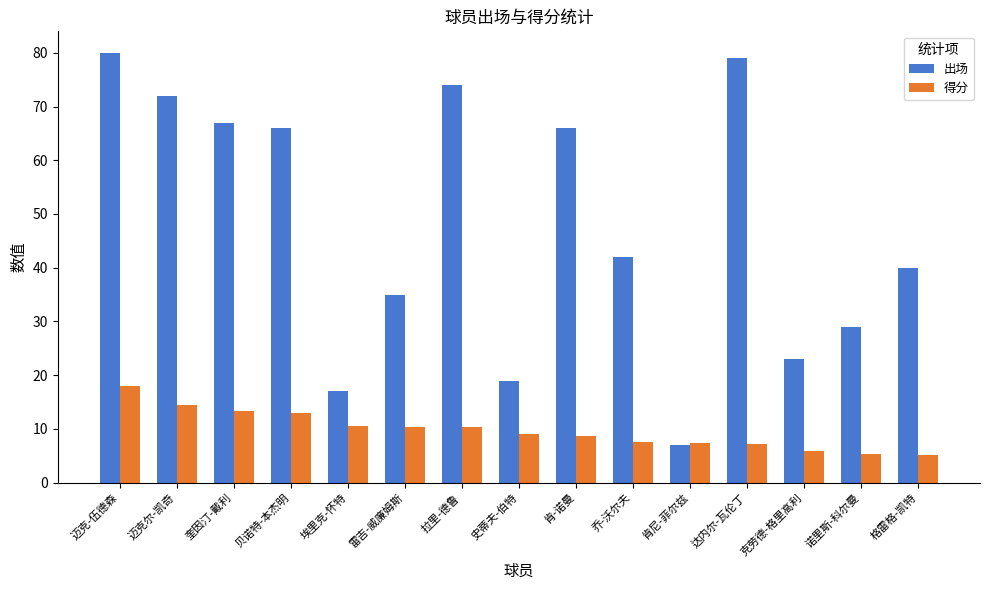

Rank the series by their maximum value, from lowest to highest.

得分, 出场